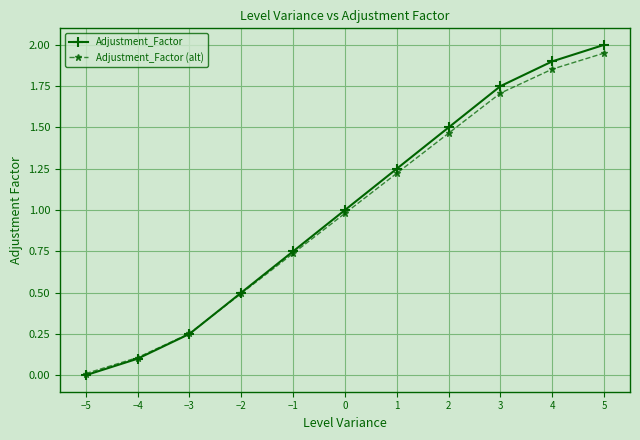

The Adjustment_Factor (alt) series shows 1.7 at 3. True or false?

True